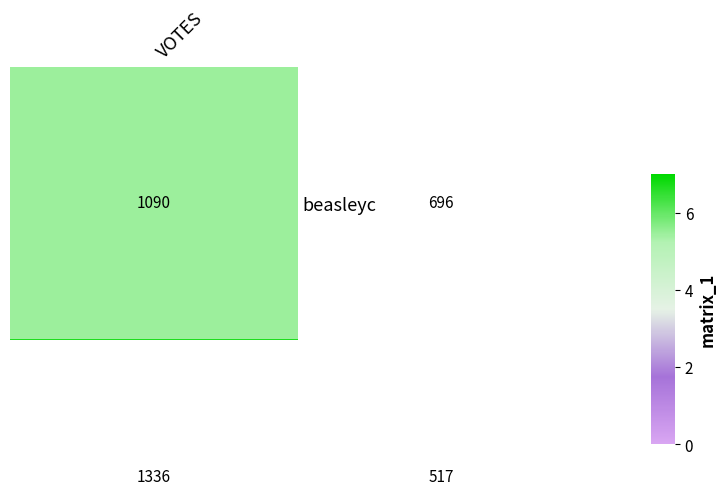

What is the greatest value displayed?

1336